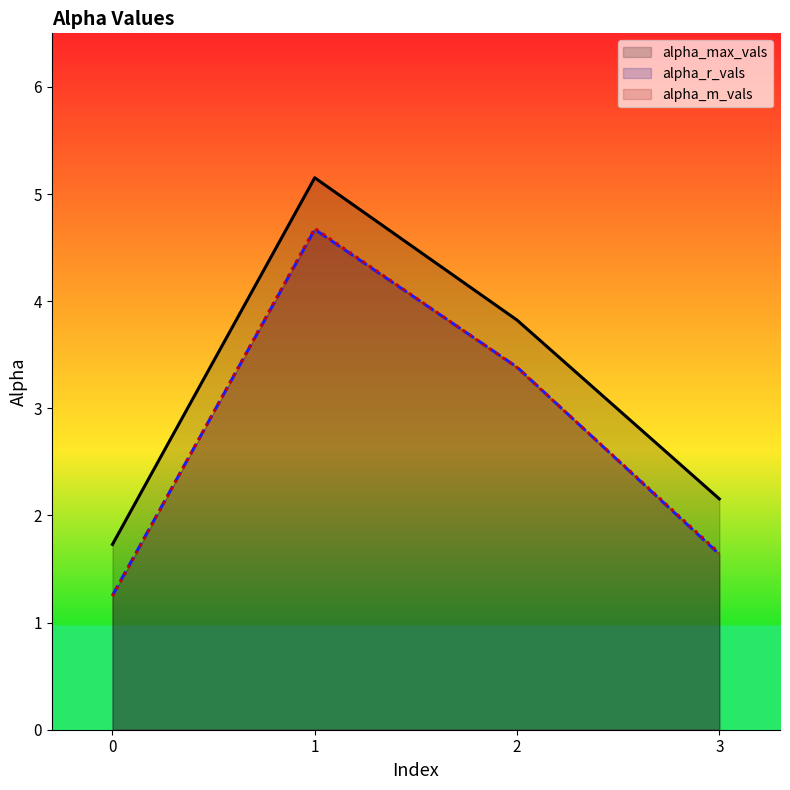

What is the difference between the second highest and second lowest values in the alpha_m_vals series?

1.7